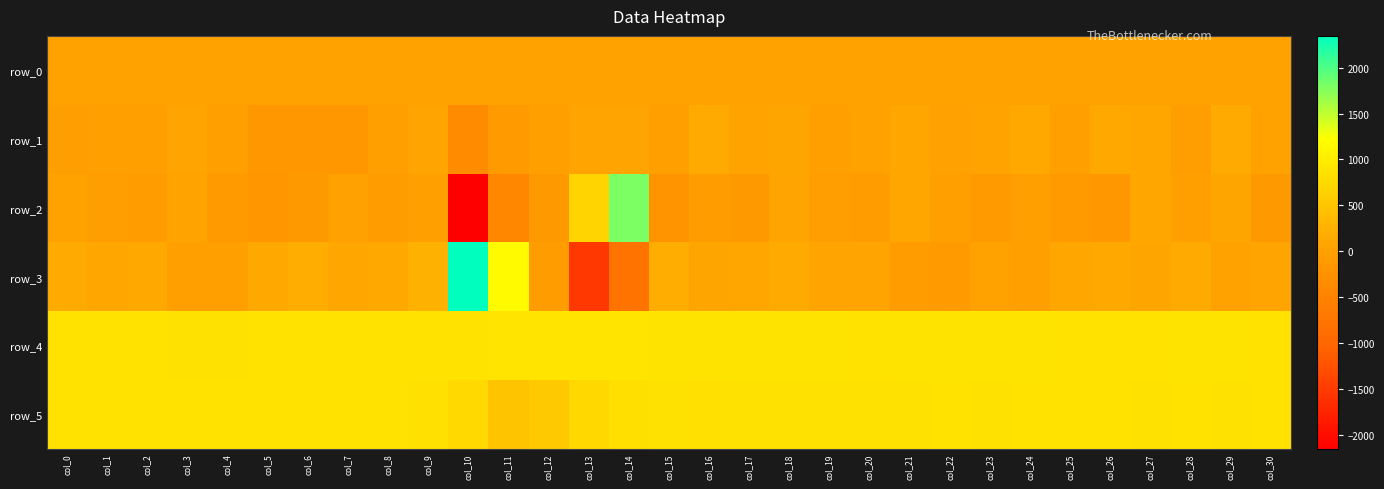

How many positive values does the row_2 series have?

12